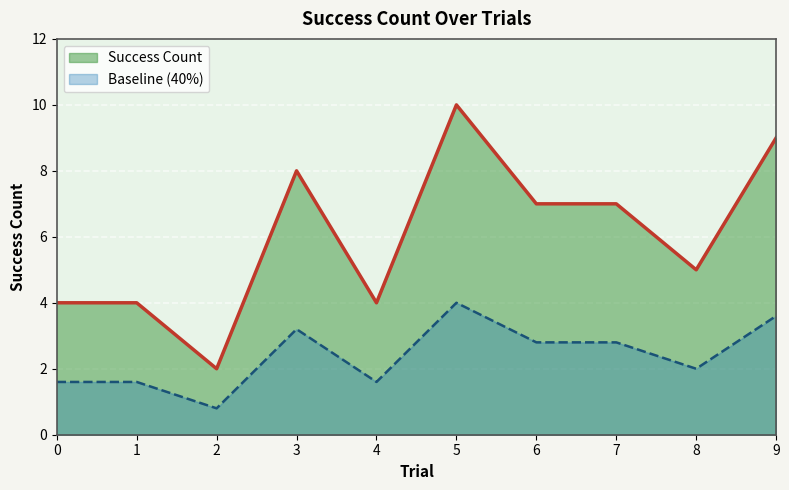

What is the difference between the maximum and minimum values?

8